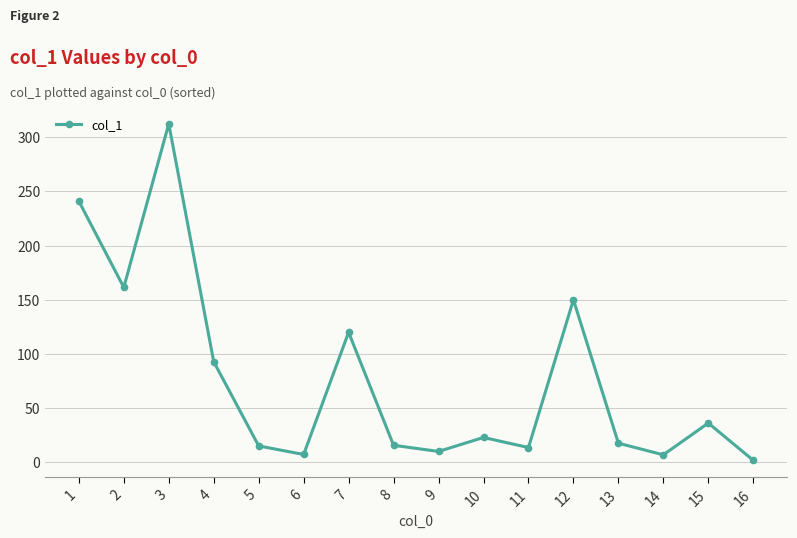

True or false: the data shows 53.0 at 15.

False